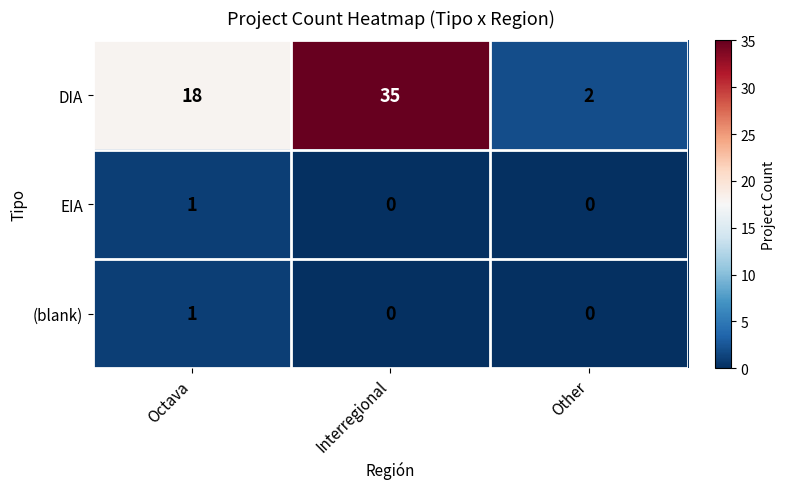

Read the DIA value at Octava, to the nearest 10.

20